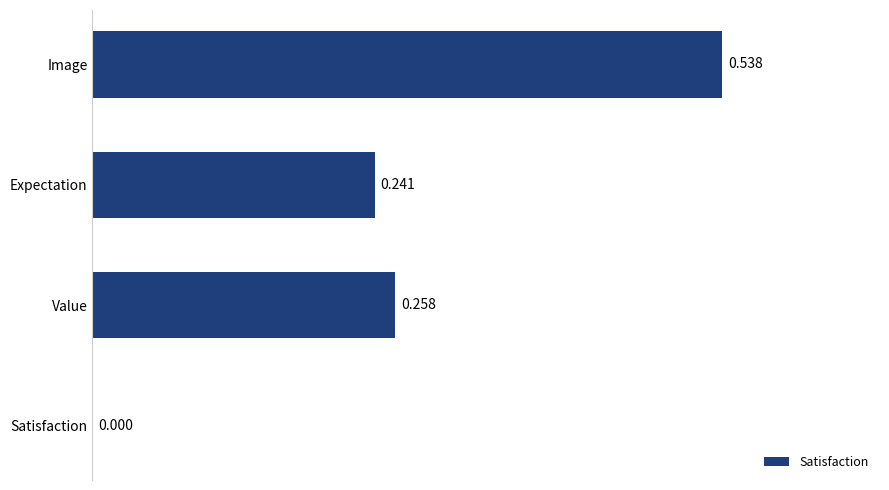

Are the bars grouped side by side (vs. stacked)?

No